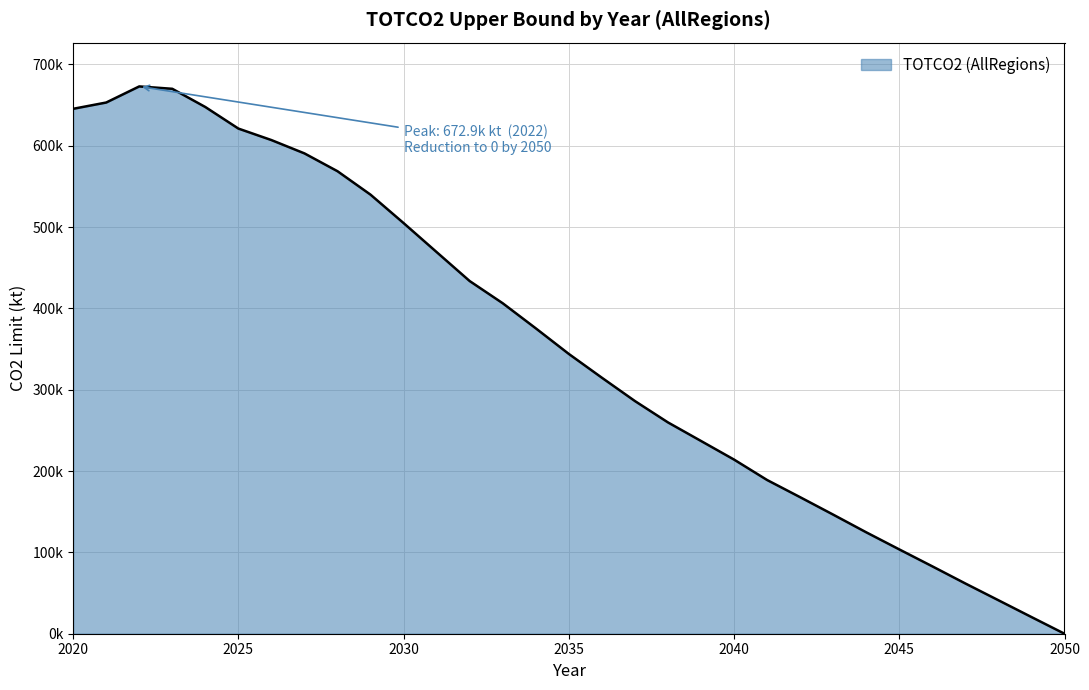

What is the value of the 13th point from the left?

433598.6